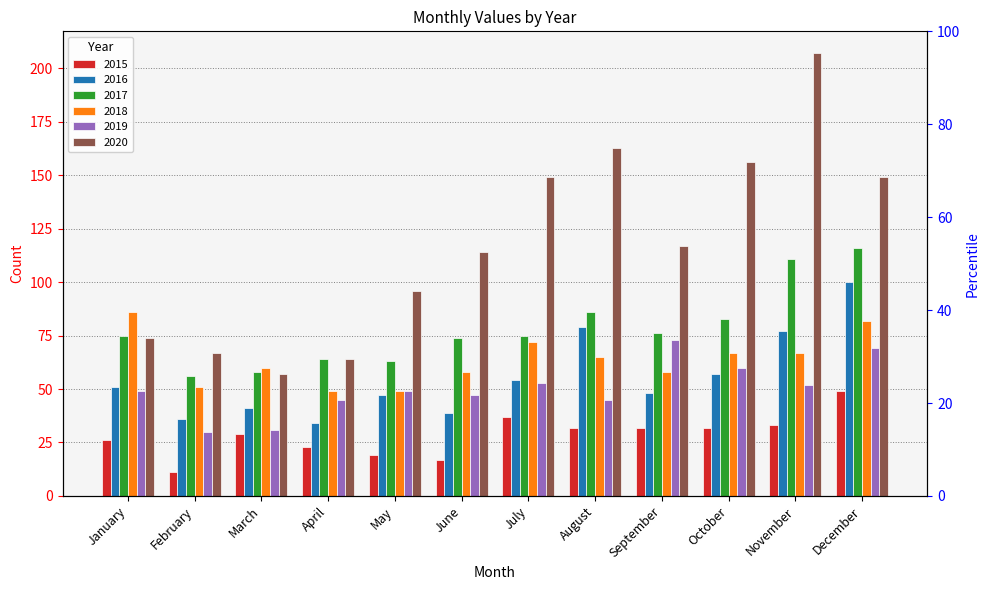

Reading left to right, extract all data points from this chart.

2015: January=26	February=11	March=29	April=23	May=19	June=17	July=37	August=32	September=32	October=32	November=33	December=49
2016: January=51	February=36	March=41	April=34	May=47	June=39	July=54	August=79	September=48	October=57	November=77	December=100
2017: January=75	February=56	March=58	April=64	May=63	June=74	July=75	August=86	September=76	October=83	November=111	December=116
2018: January=86	February=51	March=60	April=49	May=49	June=58	July=72	August=65	September=58	October=67	November=67	December=82
2019: January=49	February=30	March=31	April=45	May=49	June=47	July=53	August=45	September=73	October=60	November=52	December=69
2020: January=74	February=67	March=57	April=64	May=96	June=114	July=149	August=163	September=117	October=156	November=207	December=149